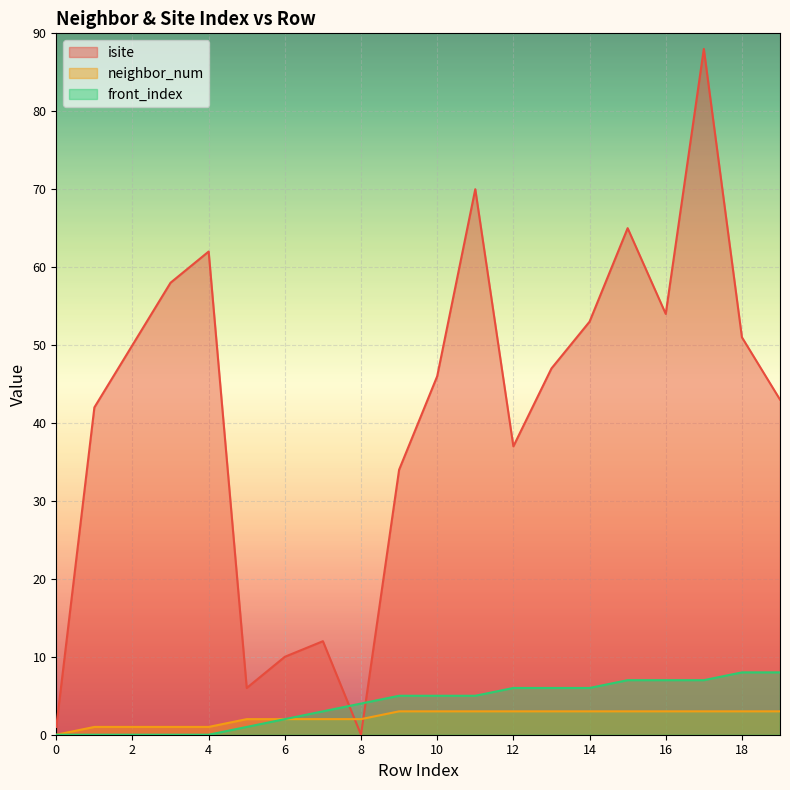

How many interior local peaks does the isite series have?

5